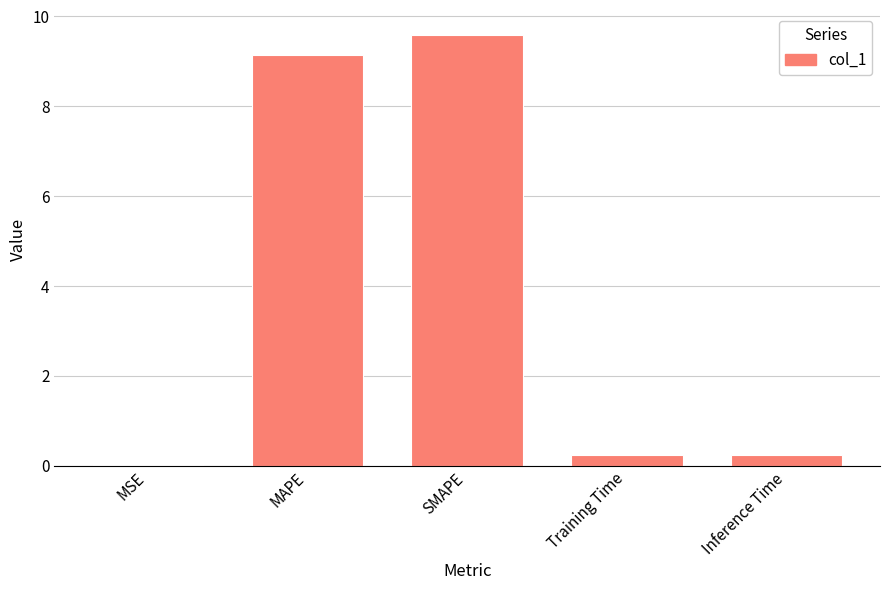

What is the greatest value displayed?

9.6